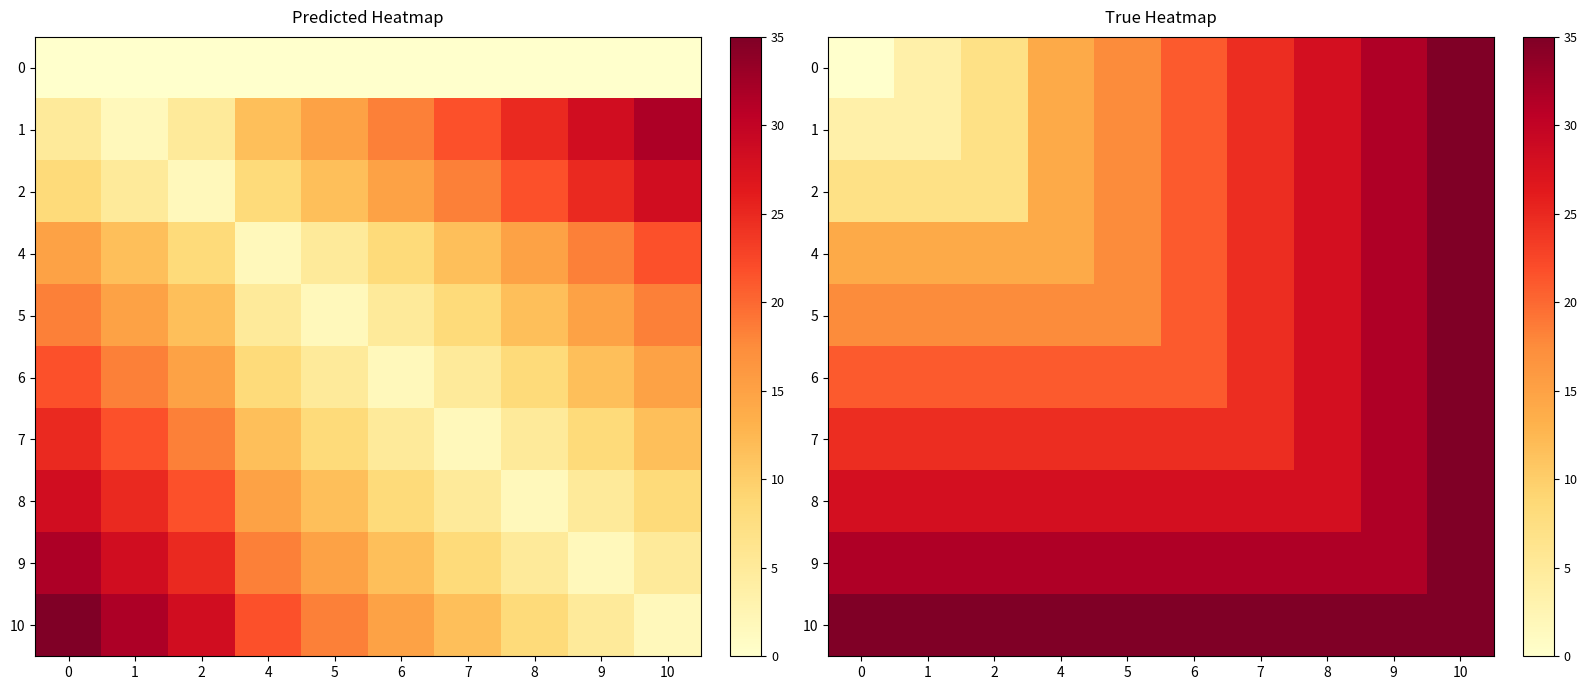

What is the maximum value shown in the chart?

35.0